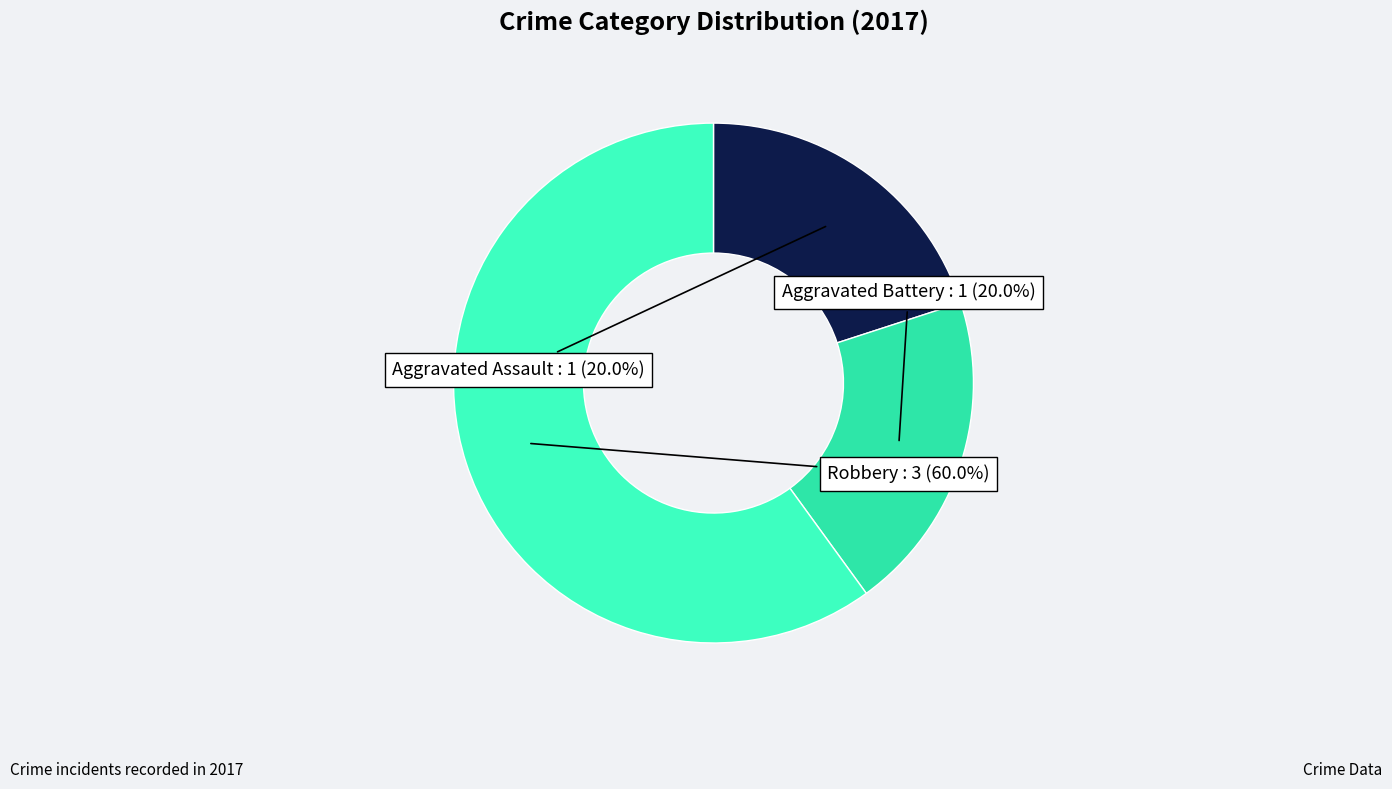

How many slices are in this pie chart?

3